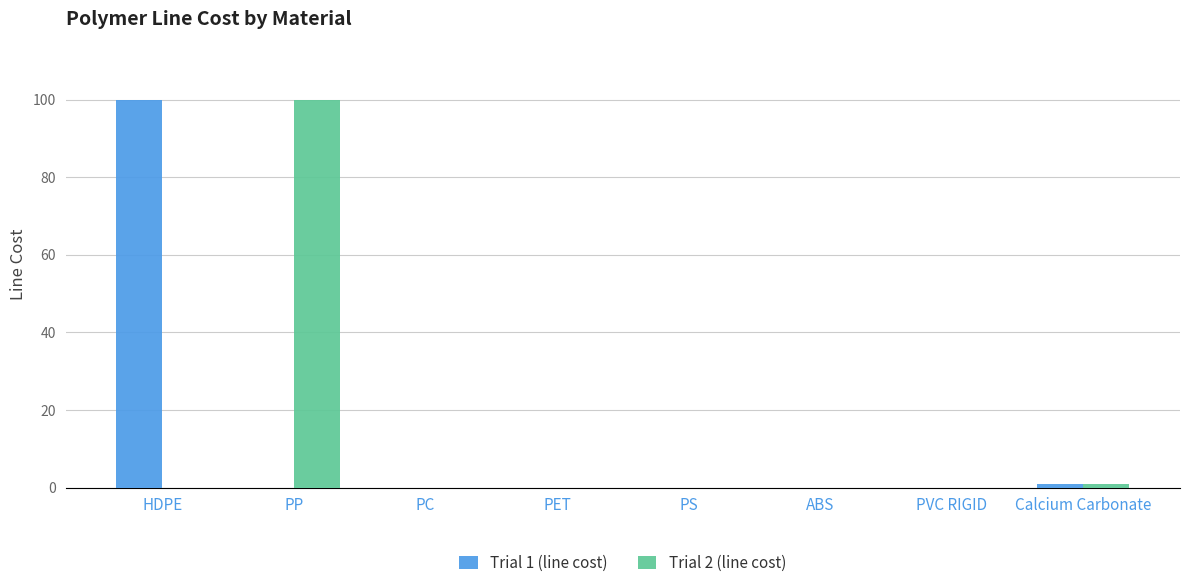

Is it true that Trial 1 (line cost) equals 0 at ABS?

True